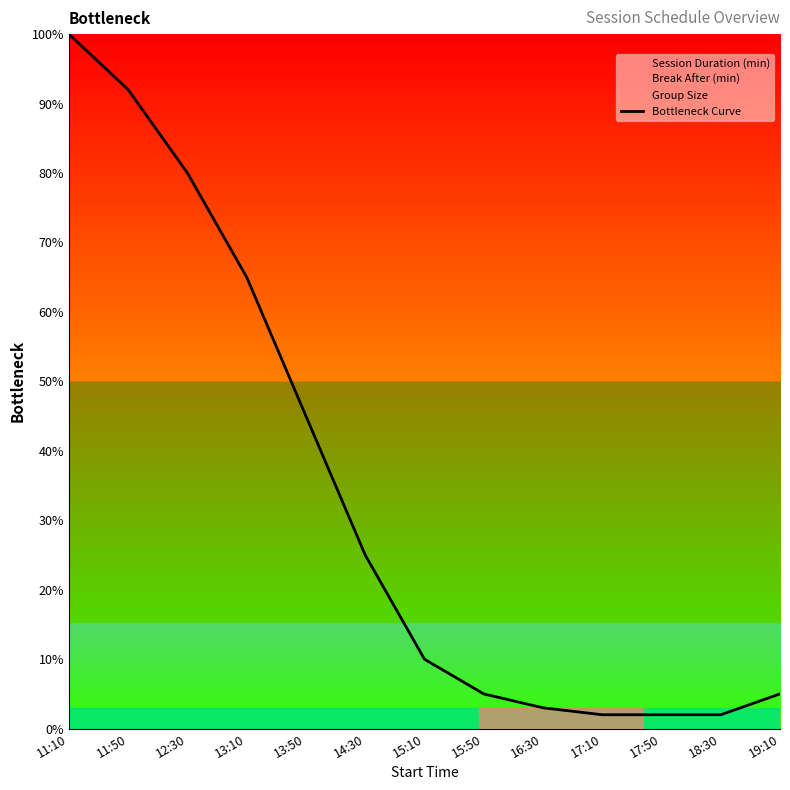

At which label is the value closest to 51?

13:50